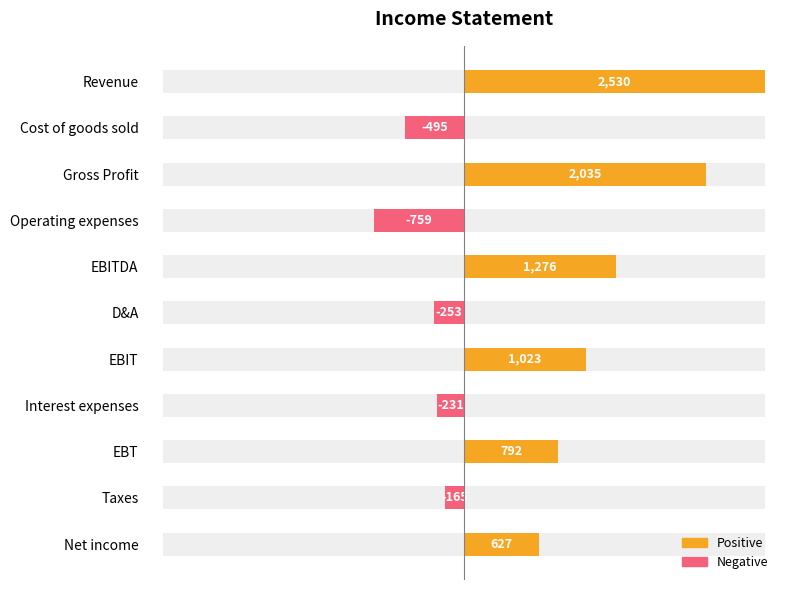

Read the Positive value at Revenue.

2530